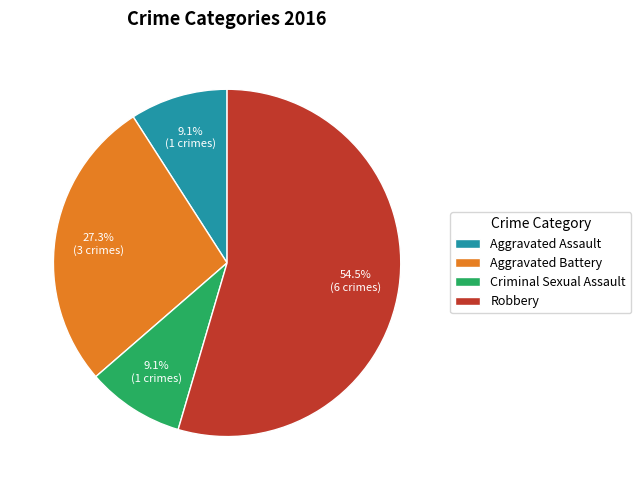

Which slice is the largest?

Robbery